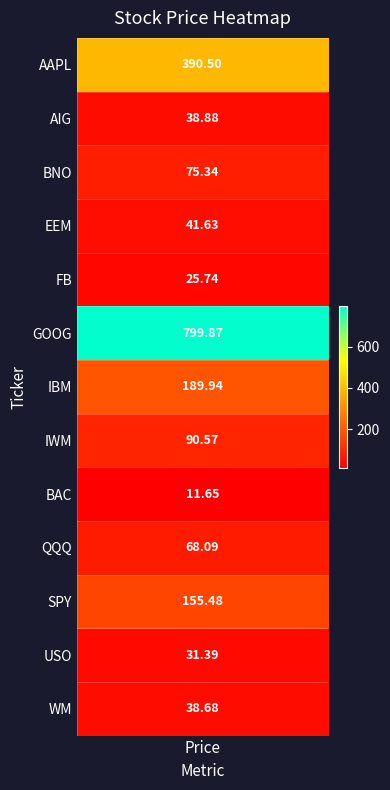

Reading left to right, transcribe all the data shown in this chart.

390.5	38.9	75.3	41.6	25.7	799.9	189.9	90.6	11.7	68.1	155.5	31.4	38.7